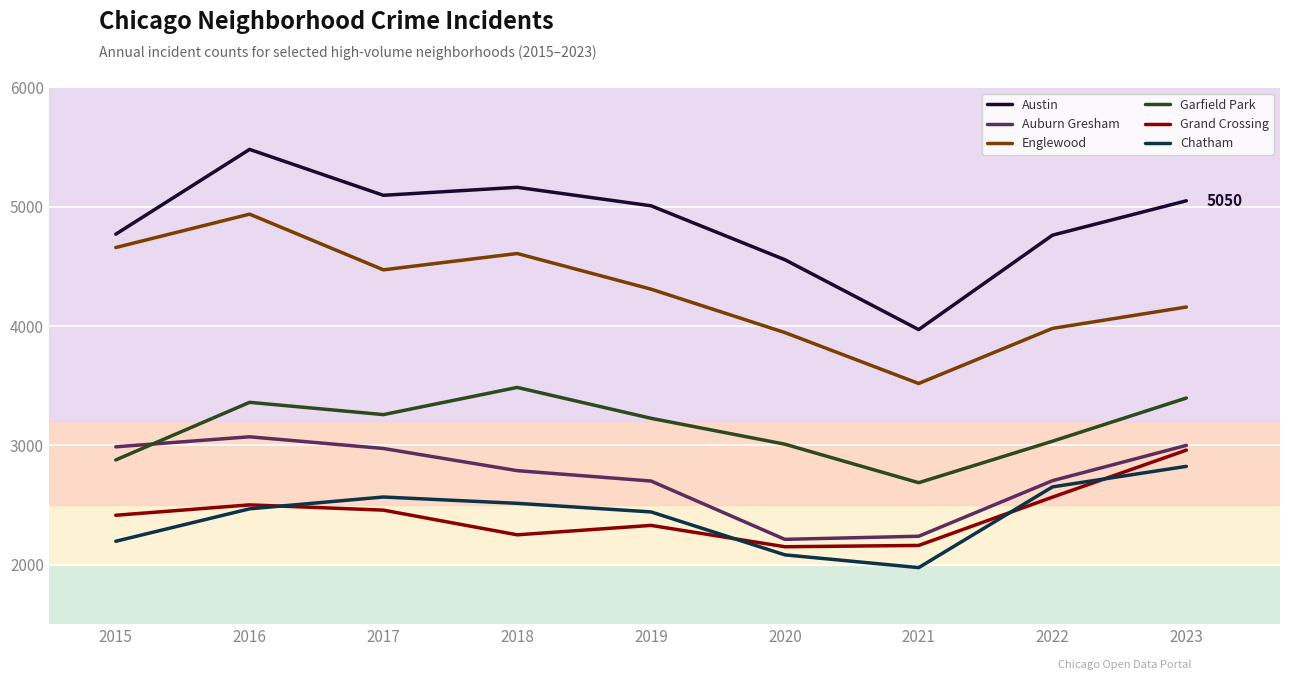

True or false: Garfield Park and Chatham cross at least once.

False